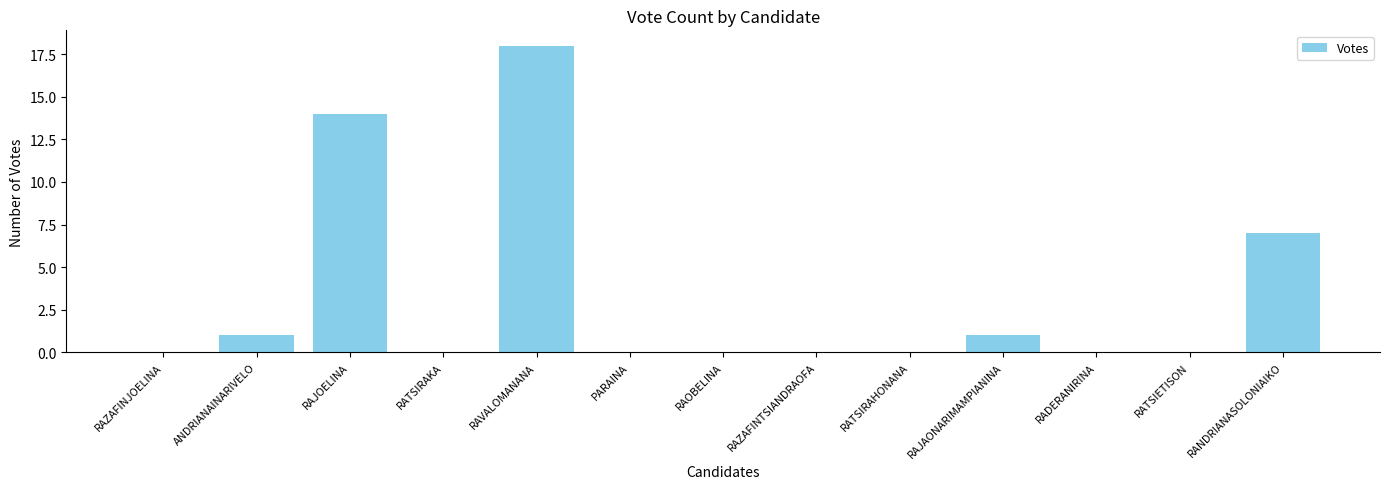

Reading right to left, list all the values displayed in this chart.

RANDRIANASOLONIAIKO=7	RATSIETISON=0	RADERANIRINA=0	RAJAONARIMAMPIANINA=1	RATSIRAHONANA=0	RAZAFINTSIANDRAOFA=0	RAOBELINA=0	PARAINA=0	RAVALOMANANA=18	RATSIRAKA=0	RAJOELINA=14	ANDRIANAINARIVELO=1	RAZAFINJOELINA=0